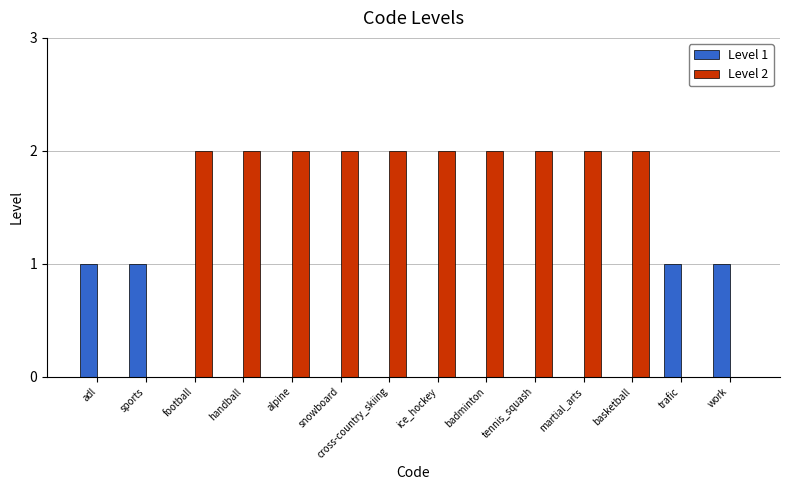

True or false: Level 1 has a value of 1 at work.

True